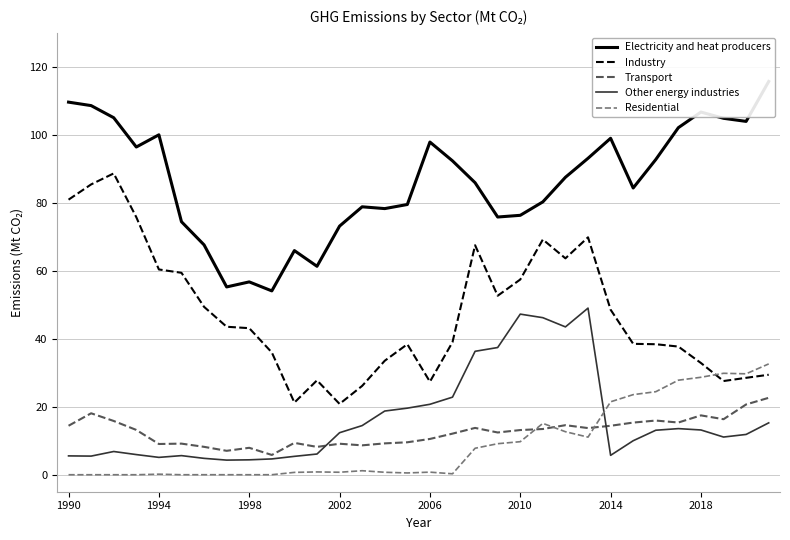

What is the difference between the second highest and second lowest values in the Electricity and heat producers series?

54.4